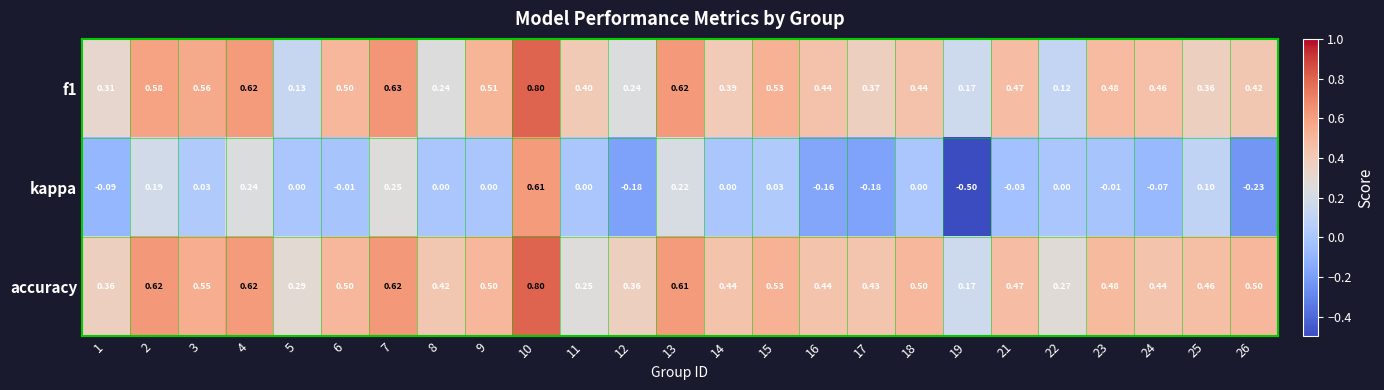

Is the value of kappa at 8 greater than the value of f1 at 11?

No